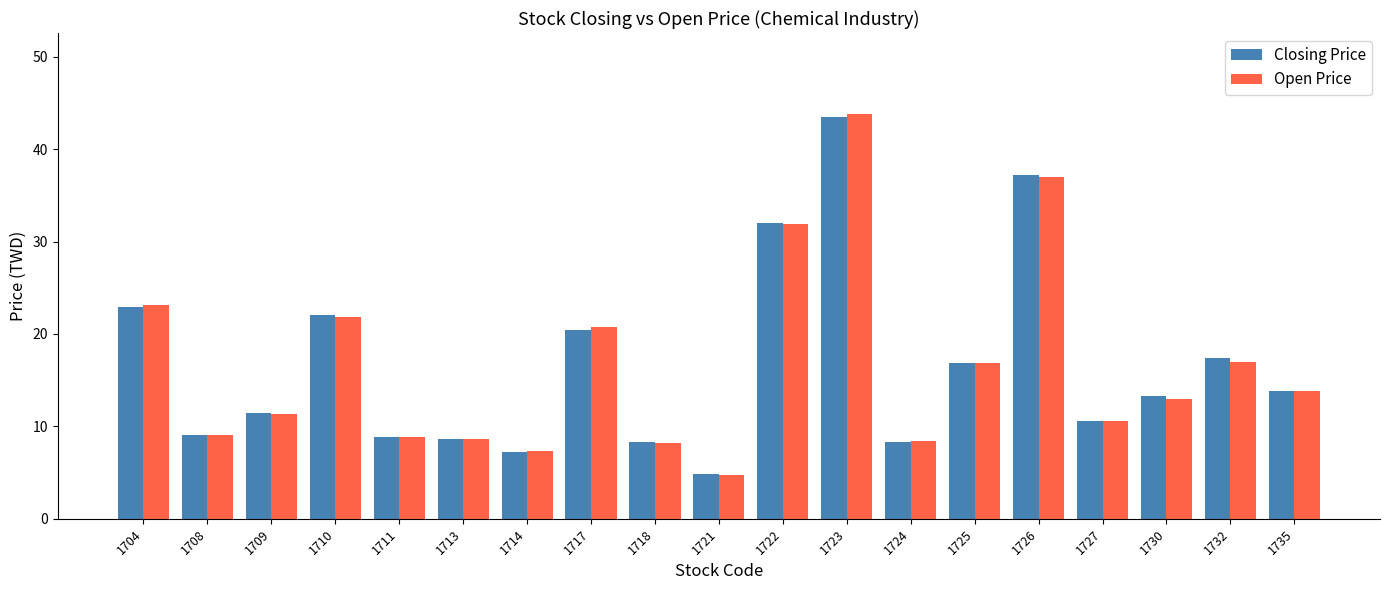

At which label is Open Price closest to 24?

1704